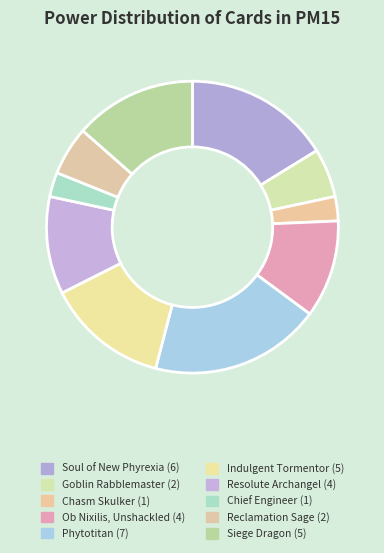

Combined, do Chief Engineer and Indulgent Tormentor account for over 50%?

No